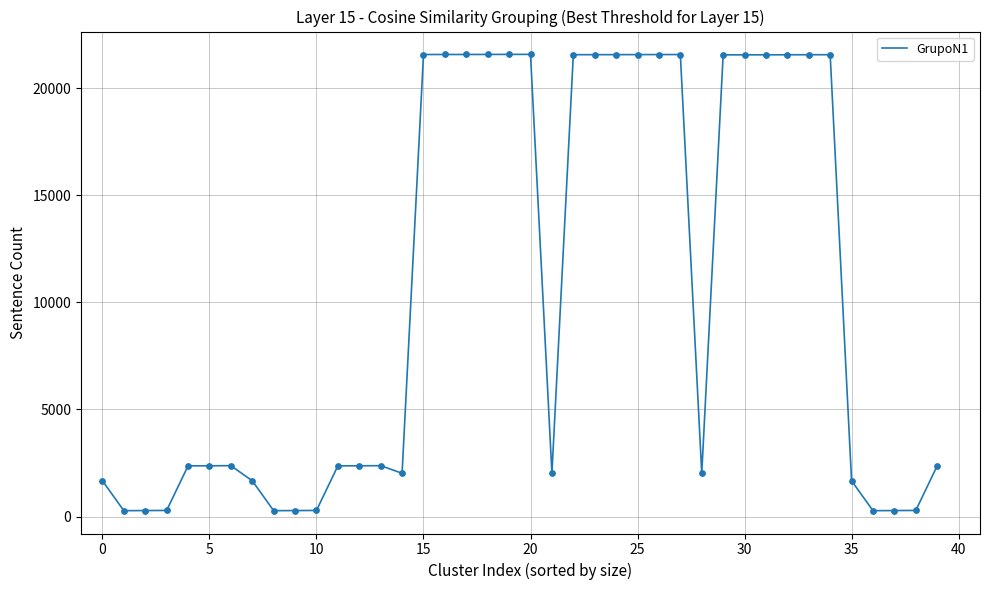

What is the greatest value displayed?

21576